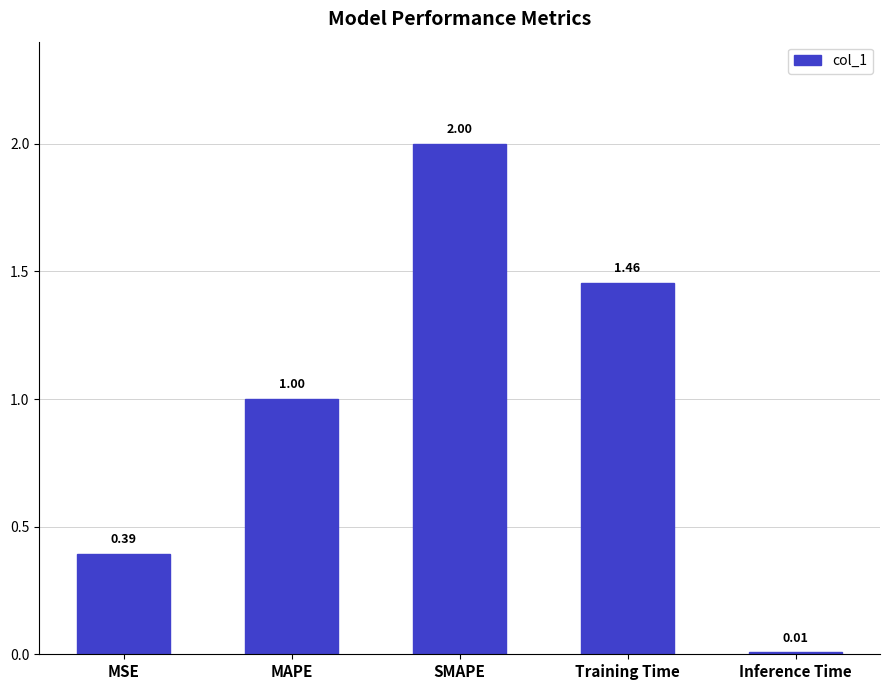

List the labels in order of value, smallest first.

Inference Time, MSE, MAPE, Training Time, SMAPE